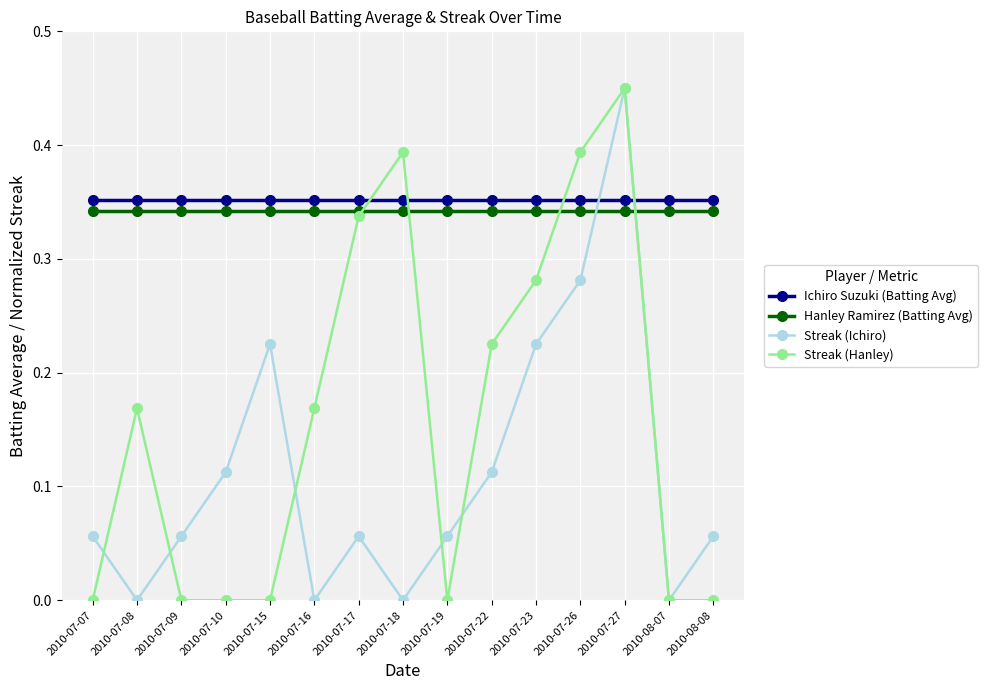

Between which two adjacent categories do Streak (Hanley) and Hanley Ramirez (Batting Avg) first intersect?

2010-07-17 and 2010-07-18